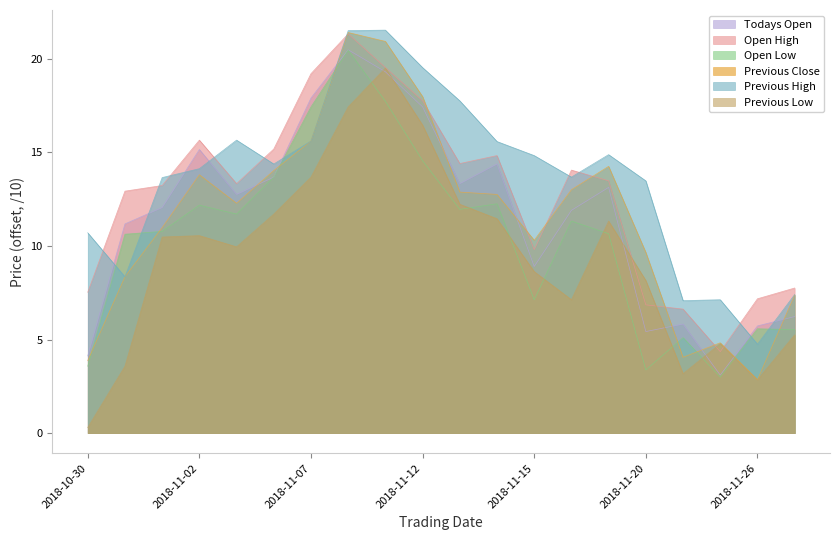

True or false: Previous Close and Open High intersect in this chart.

True